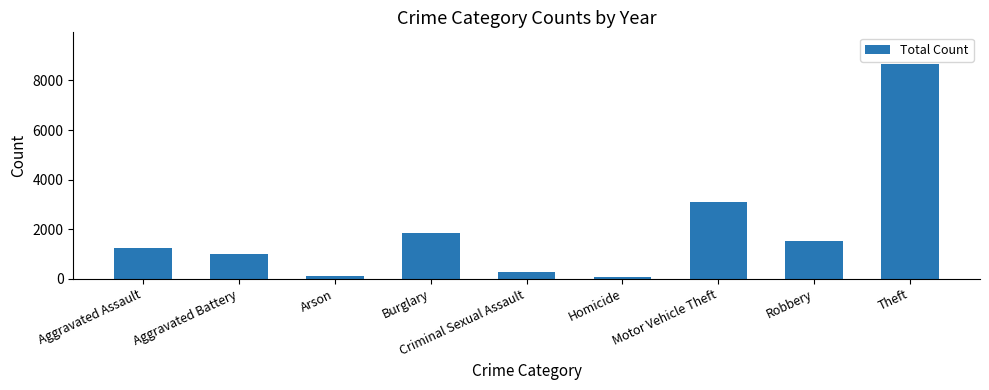

What value does the data have at Robbery?

1531